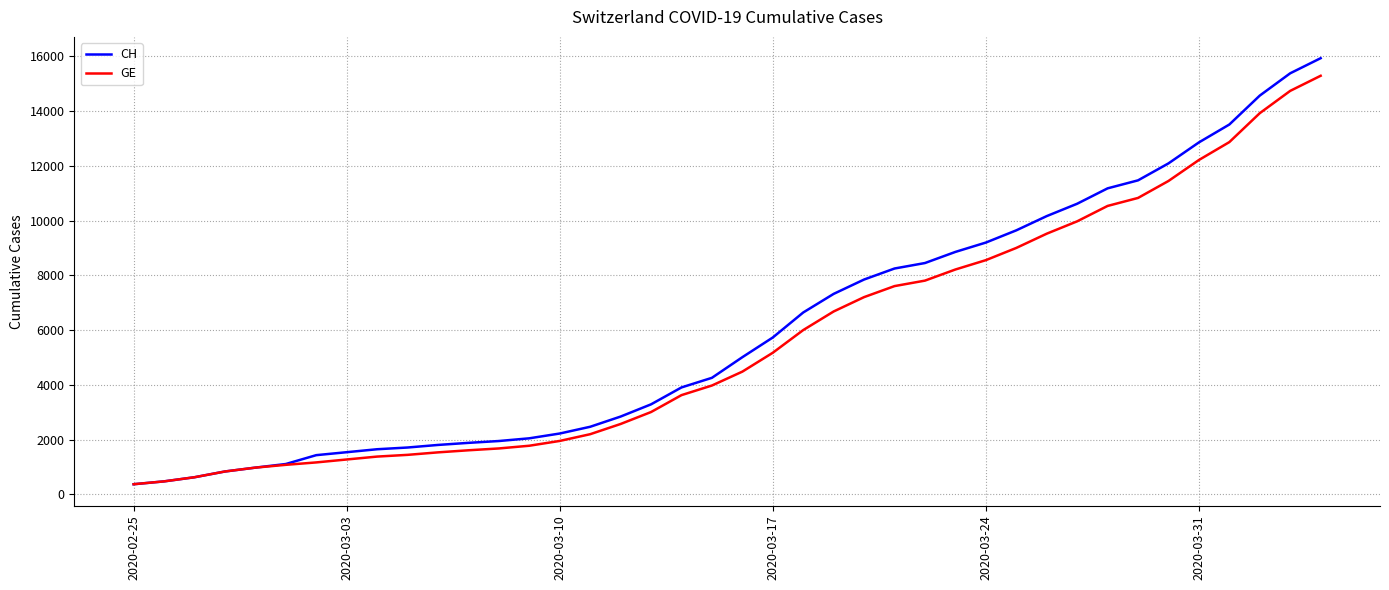

Rank the series by their maximum value, from highest to lowest.

CH, GE